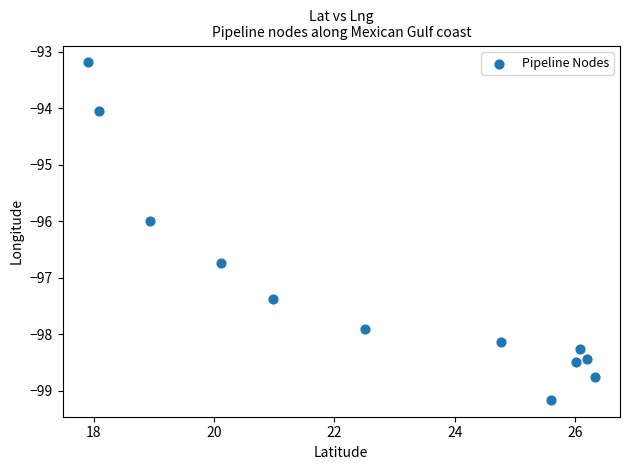

What is the range of Y values (max minus min)?

6.0